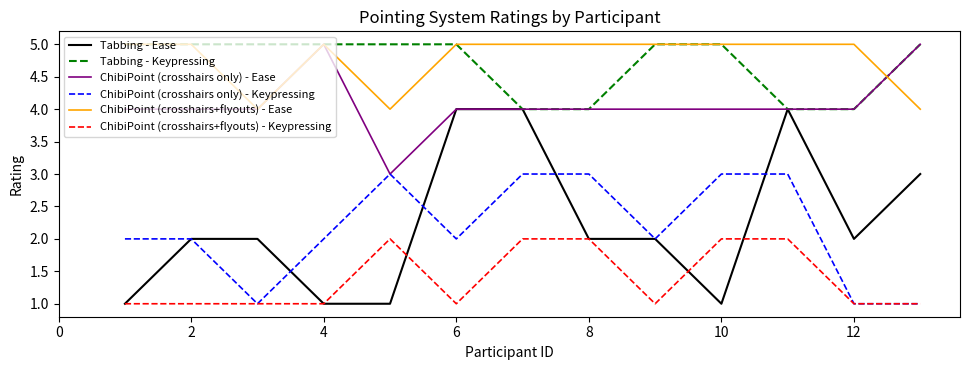

What is the highest value of the Tabbing - Ease series?

4